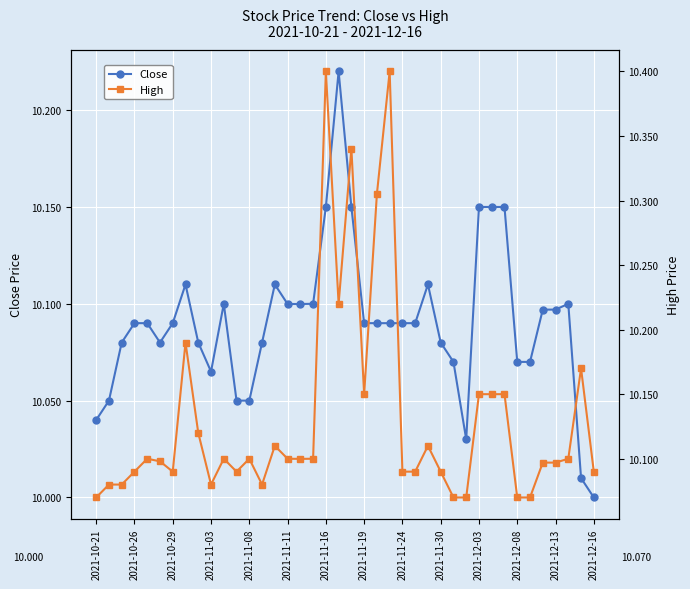

True or false: Close has more than 2 interior local peaks.

True